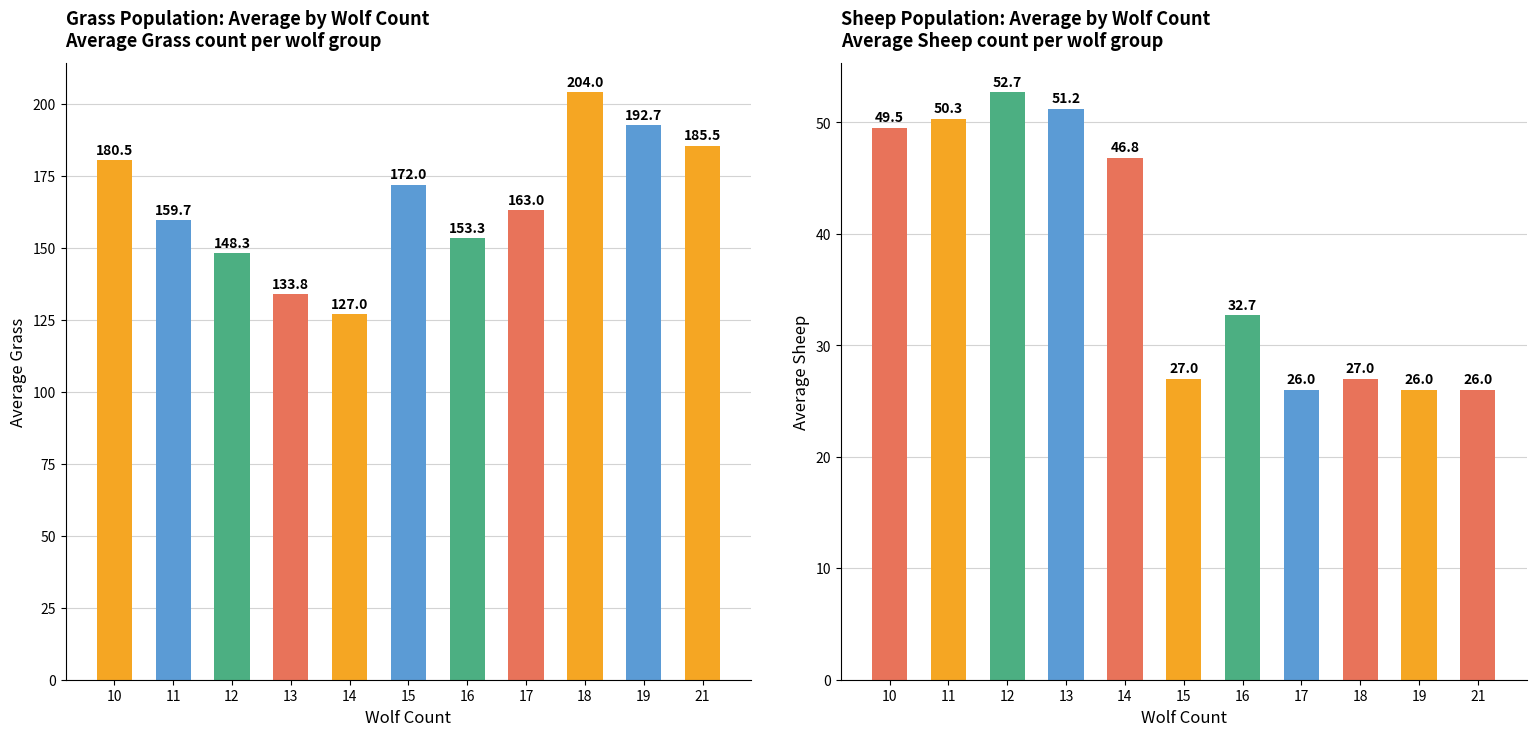

Is it true that Grass (avg) equals 127.0 at 14?

True